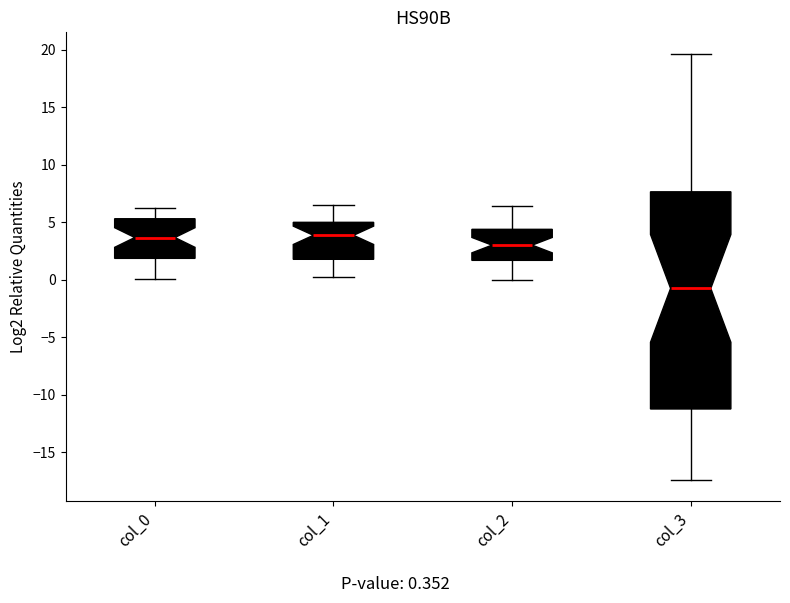

Reading left to right, transcribe this box plot: for each box, give where its median line is, the range the box spans, and where its two whiskers end, as read against the y-axis. The values are not printed on the chart, so give them approximately, as read against the axis.

col_0: median 3.5, box 2.0 to 5.5, whiskers 0.0 to 6.5
col_1: median 4.0, box 2.0 to 5.0, whiskers 0.0 to 6.5
col_2: median 3.0, box 1.5 to 4.5, whiskers 0.0 to 6.5
col_3: median -0.5, box -11.0 to 7.5, whiskers -17.5 to 19.5